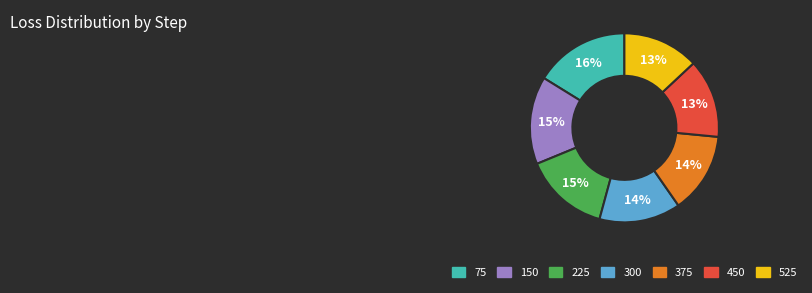

How many segments does this pie chart have?

7